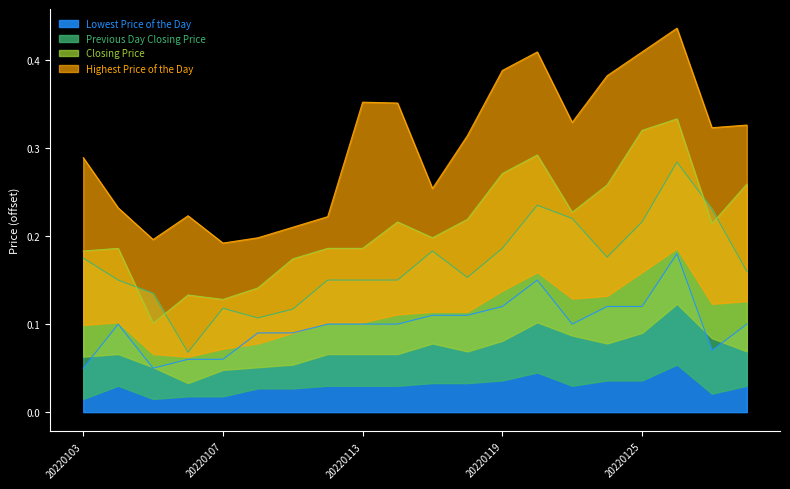

Rank the categories by Previous Day Closing Price value from lowest to highest.

20220106, 20220110, 20220111, 20220107, 20220105, 20220104, 20220112, 20220113, 20220114, 20220118, 20220128, 20220103, 20220124, 20220117, 20220119, 20220125, 20220121, 20220127, 20220120, 20220126